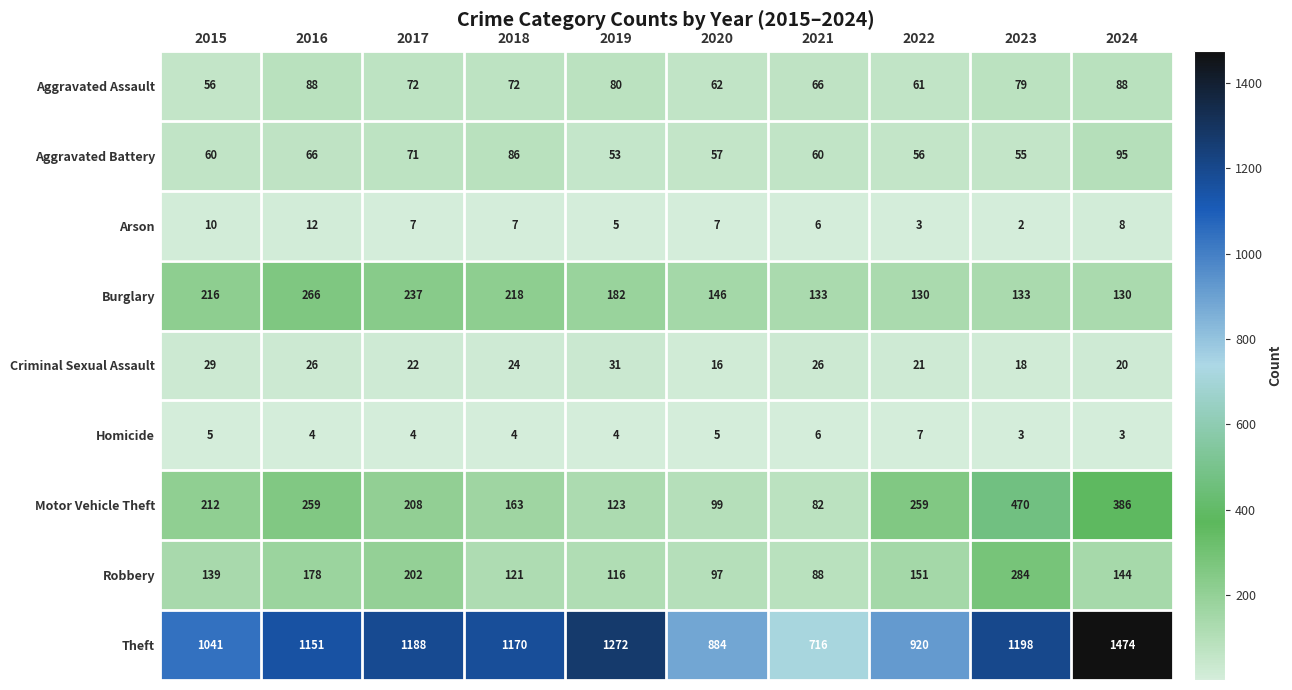

Which series changed the most between 2023 and 2024?

Theft